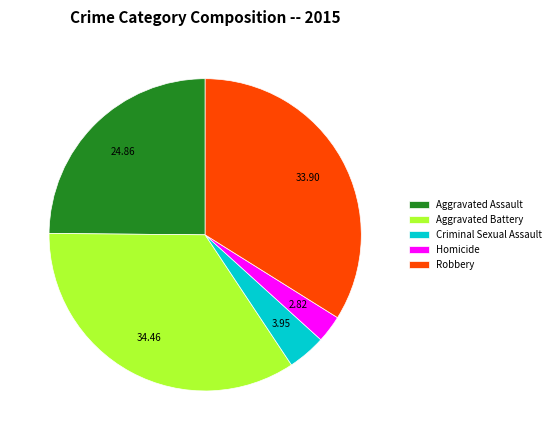

Rank the categories by value from highest to lowest.

Aggravated Battery, Robbery, Aggravated Assault, Criminal Sexual Assault, Homicide